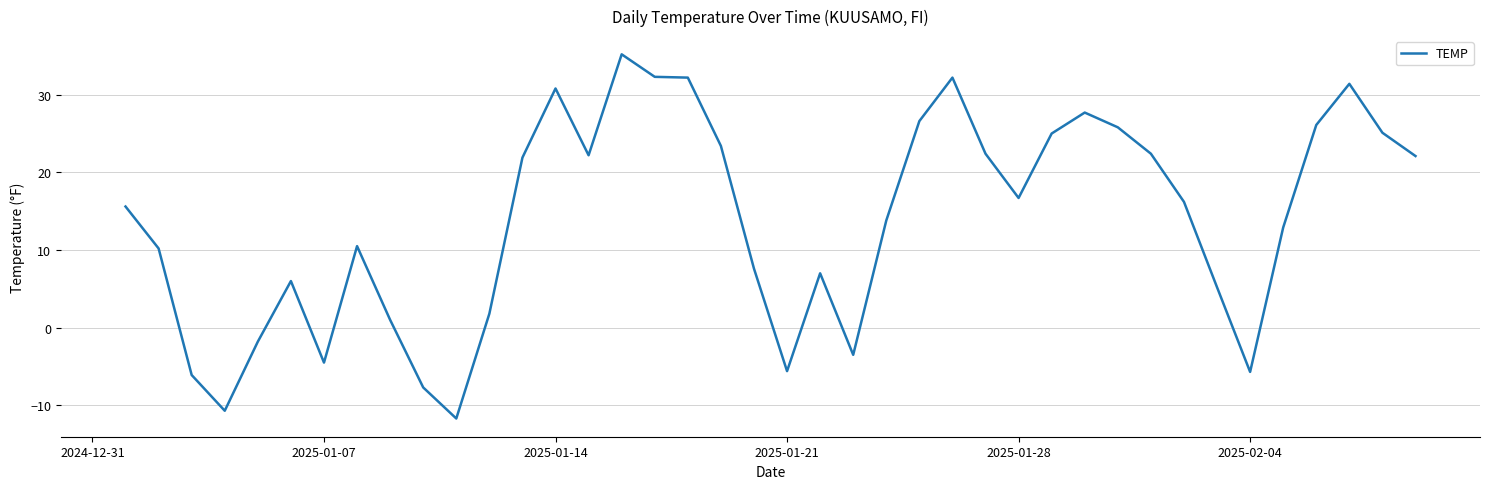

What is the minimum value shown in the chart?

-11.7